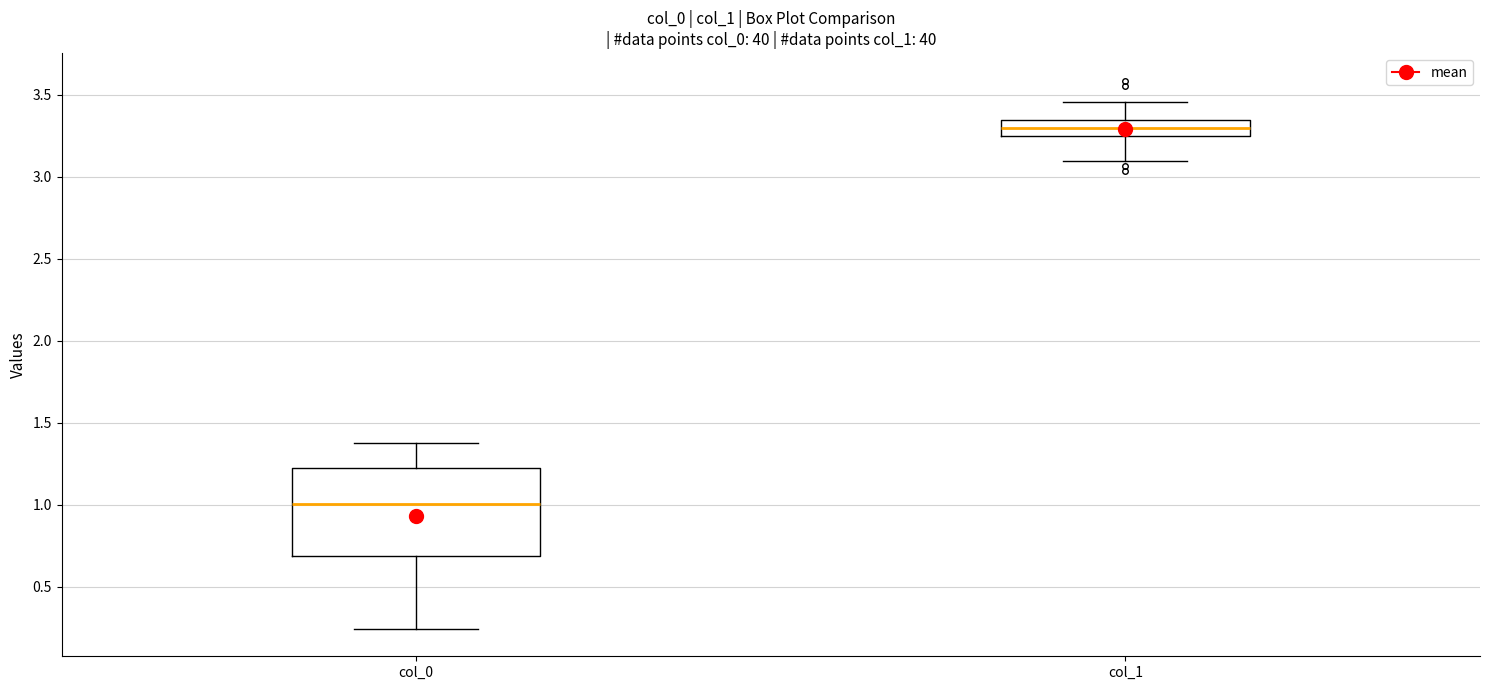

Reading left to right, read every box against the y-axis: the position of its median line, the range the box covers, and the ends of its whiskers. The values are not printed on the chart, so give them approximately, as read against the axis.

col_0: median 1.00, box 0.70 to 1.25, whiskers 0.25 to 1.35
col_1: median 3.30, box 3.25 to 3.35, whiskers 3.10 to 3.45